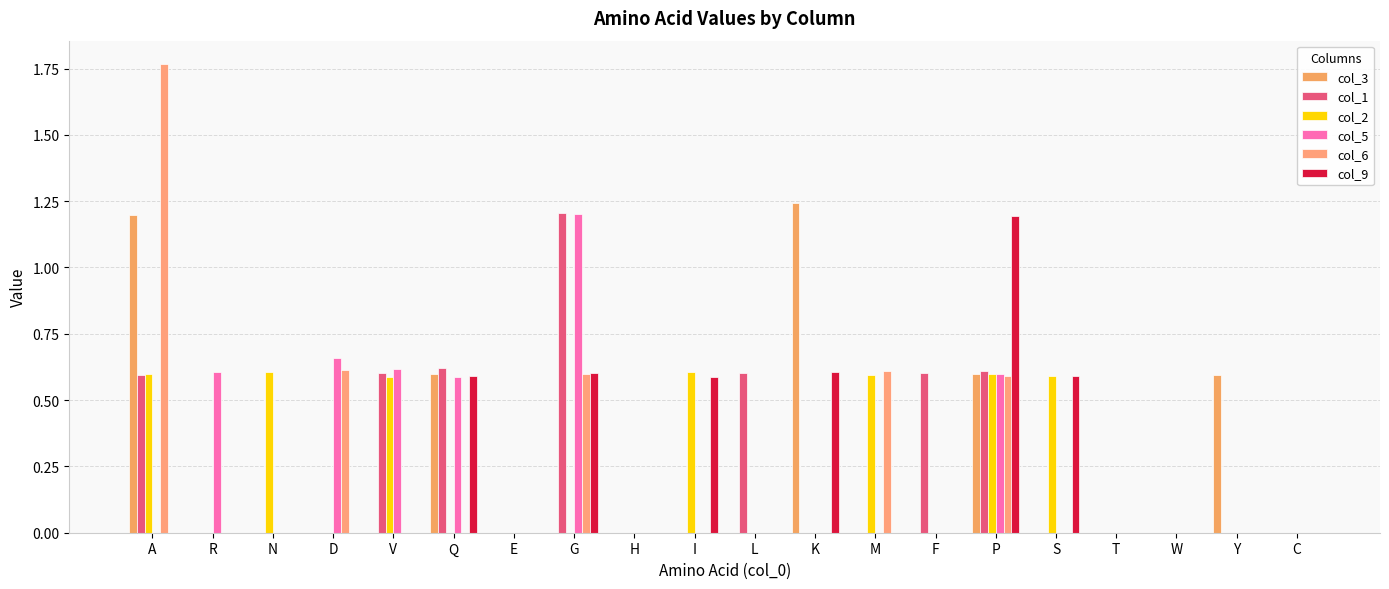

At which category is the sum across all series the highest?

P